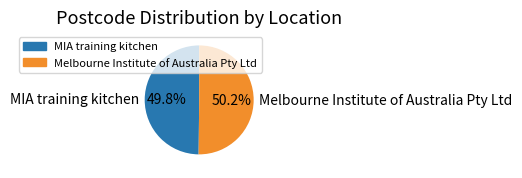

Combined, do Melbourne Institute of Australia Pty Ltd and MIA training kitchen account for over 50%?

Yes